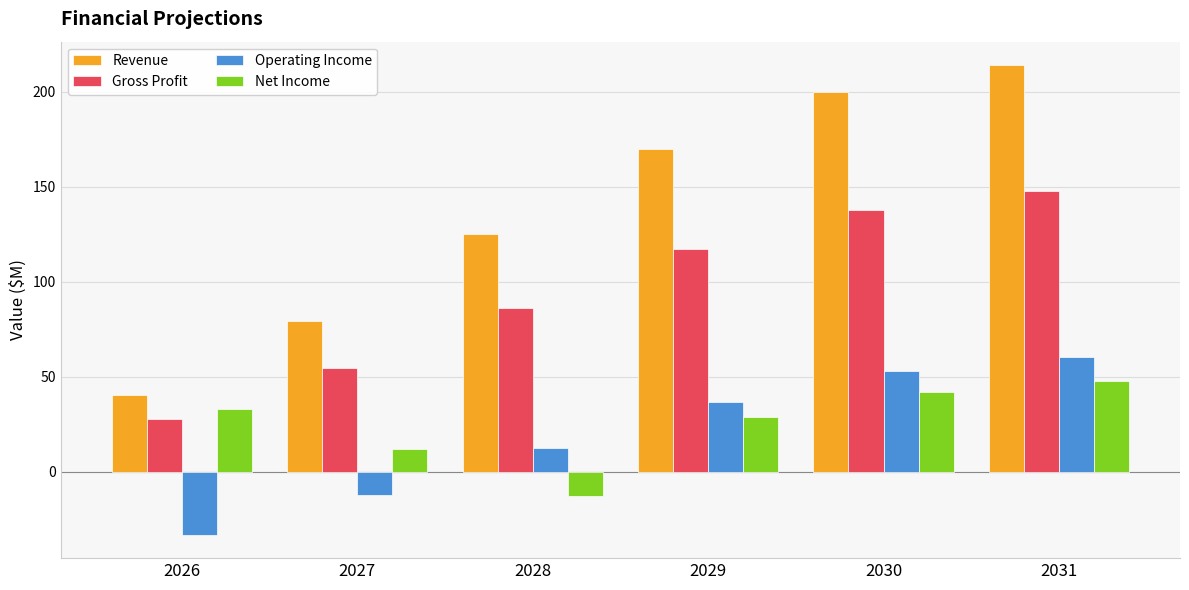

Reading left to right, what are all the values shown in this chart?

Revenue: 2026=40.5	2027=79.4	2028=125.1	2029=169.9	2030=199.9	2031=214.0
Gross Profit: 2026=27.9	2027=54.8	2028=86.3	2029=117.2	2030=137.9	2031=147.6
Operating Income: 2026=-33.1	2027=-12.1	2028=12.6	2029=36.7	2030=53.0	2031=60.5
Net Income: 2026=33.1	2027=12.1	2028=-12.6	2029=29.0	2030=41.8	2031=47.8